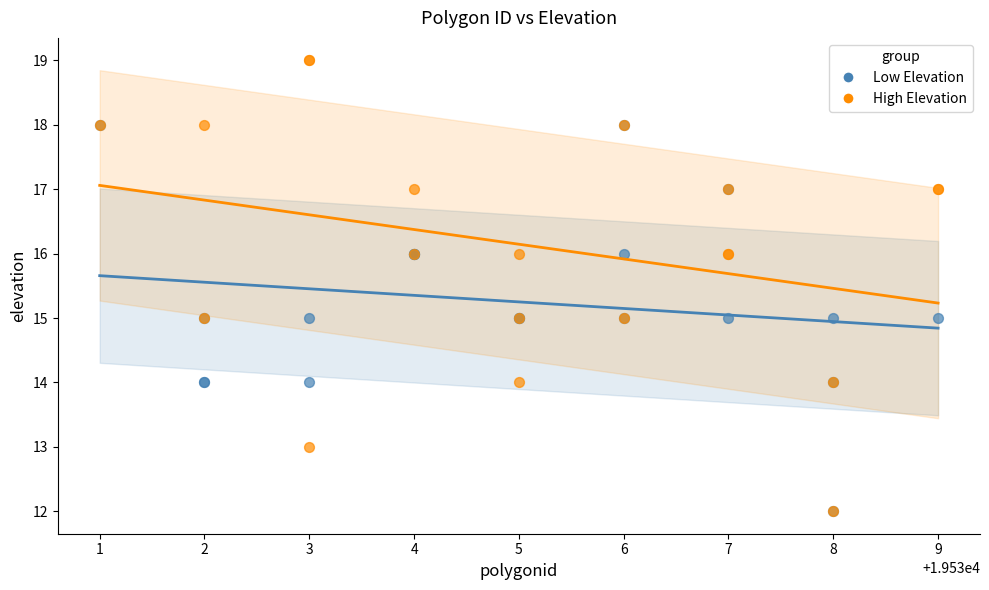

Which series reaches the maximum Y coordinate?

High Elevation